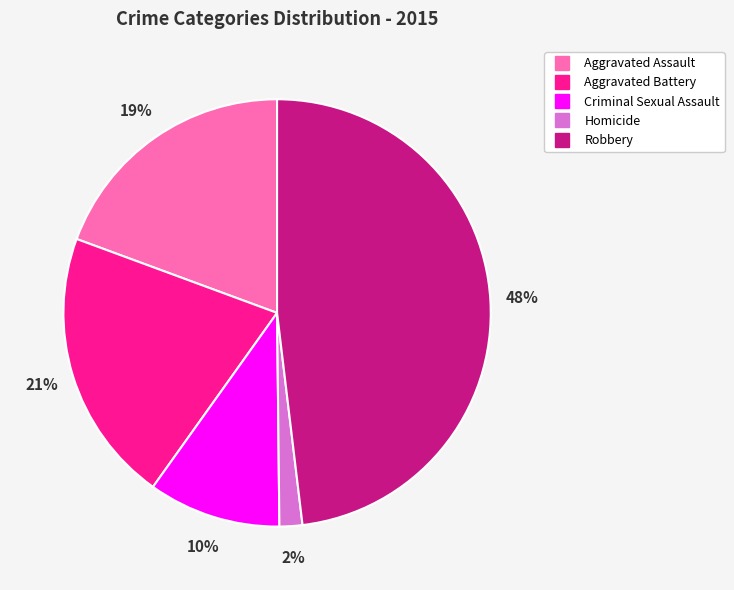

What percentage is the Aggravated Assault slice, to the nearest percent?

19%